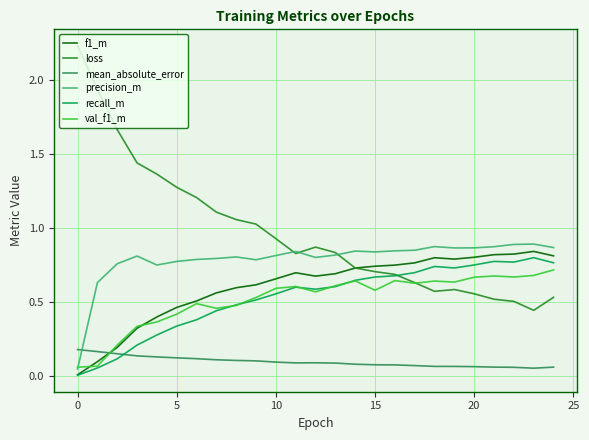

After their last crossing, which series has the higher values: mean_absolute_error or precision_m?

precision_m